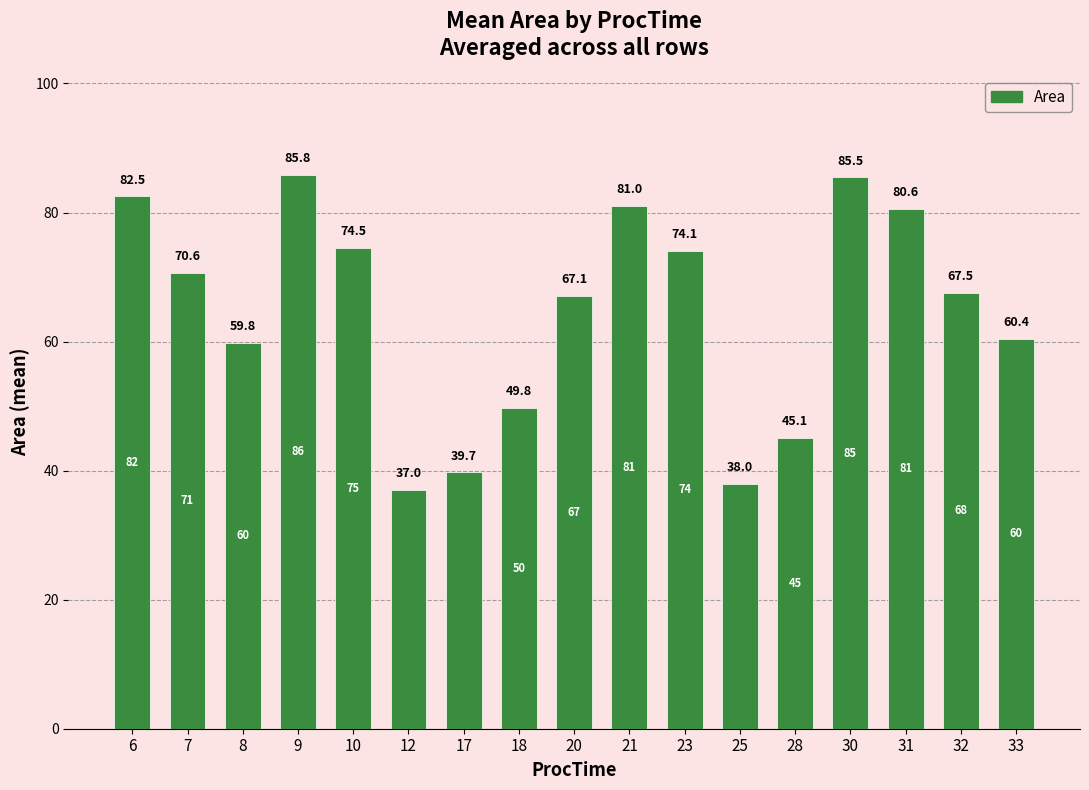

Where is the data nearest to the value 61?

33